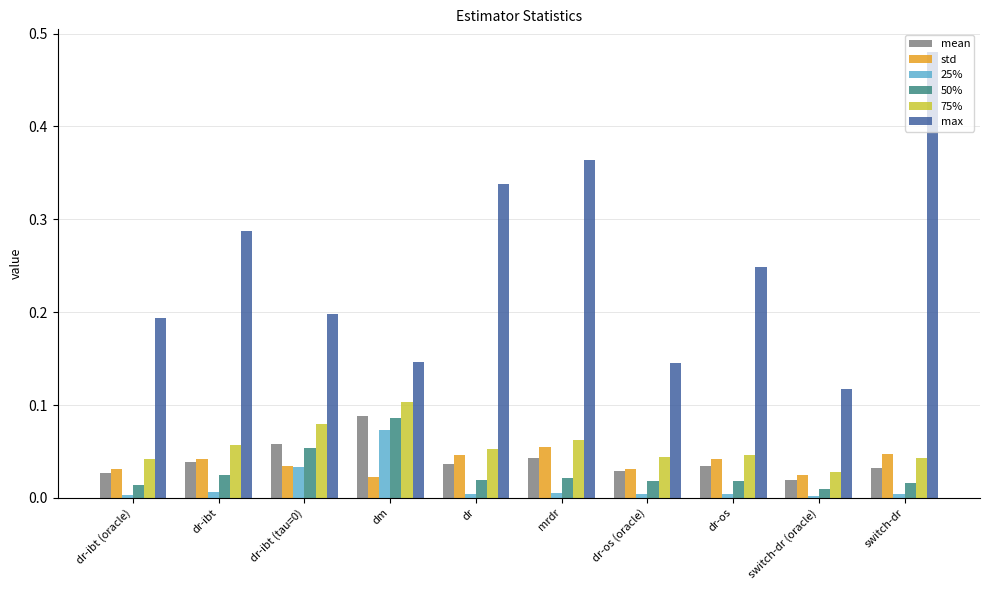

At which category is the sum across all series the highest?

switch-dr